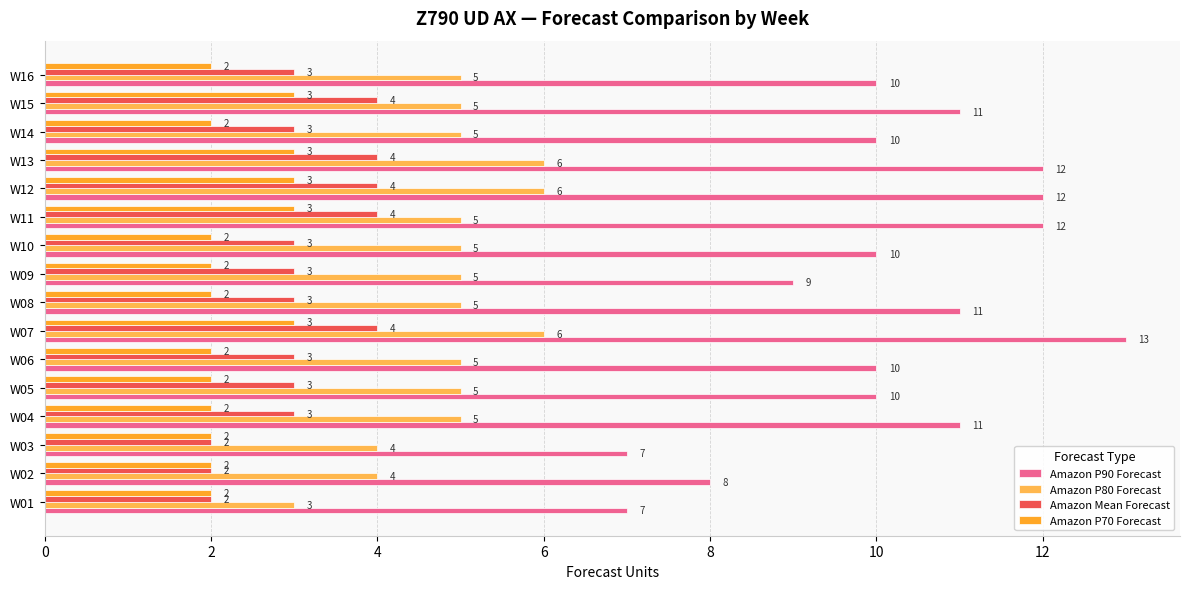

The Amazon P70 Forecast series shows 3 at W12. True or false?

True